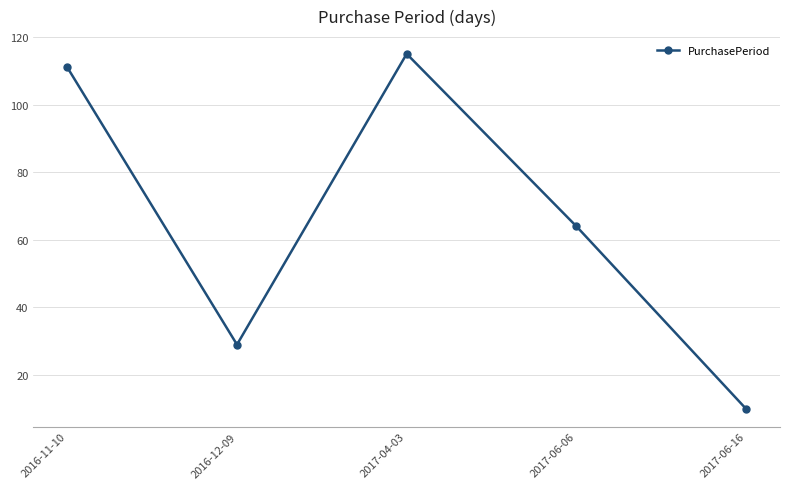

What is the label of the 2nd point from the right?

2017-06-06